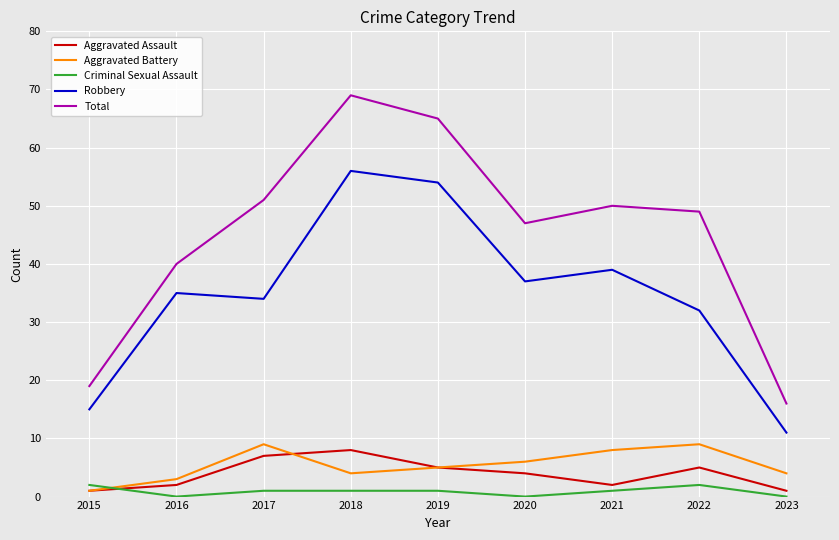

True or false: Total and Robbery intersect in this chart.

False